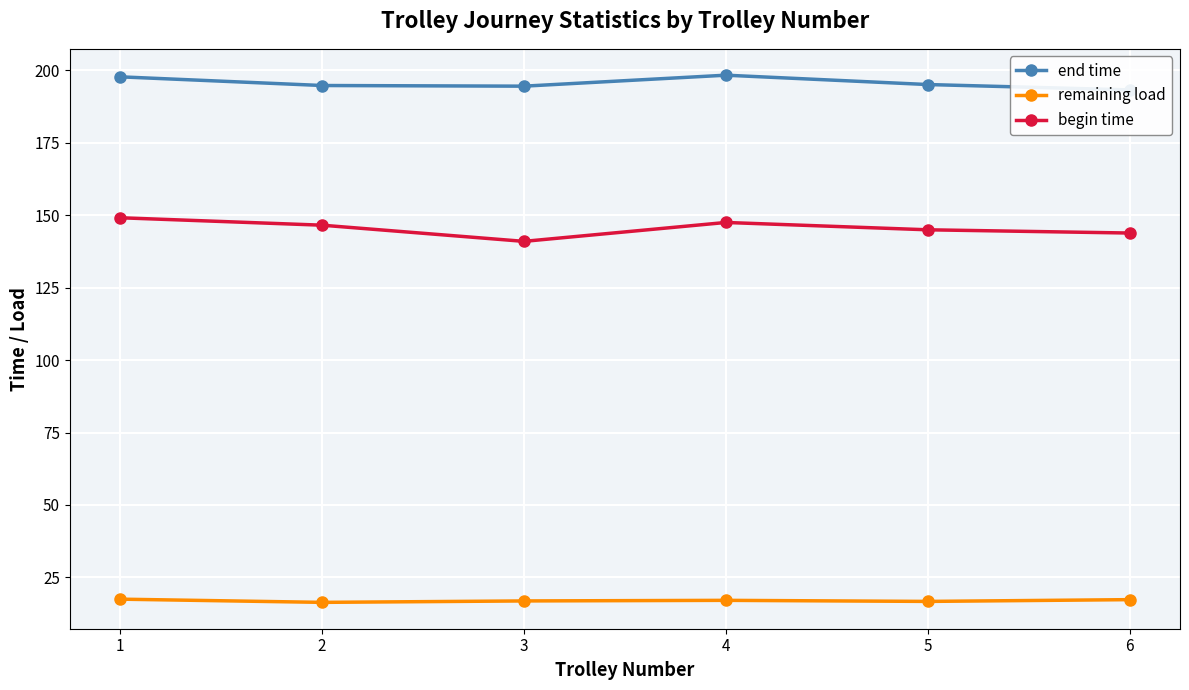

At which label does begin time first exceed 146?

1